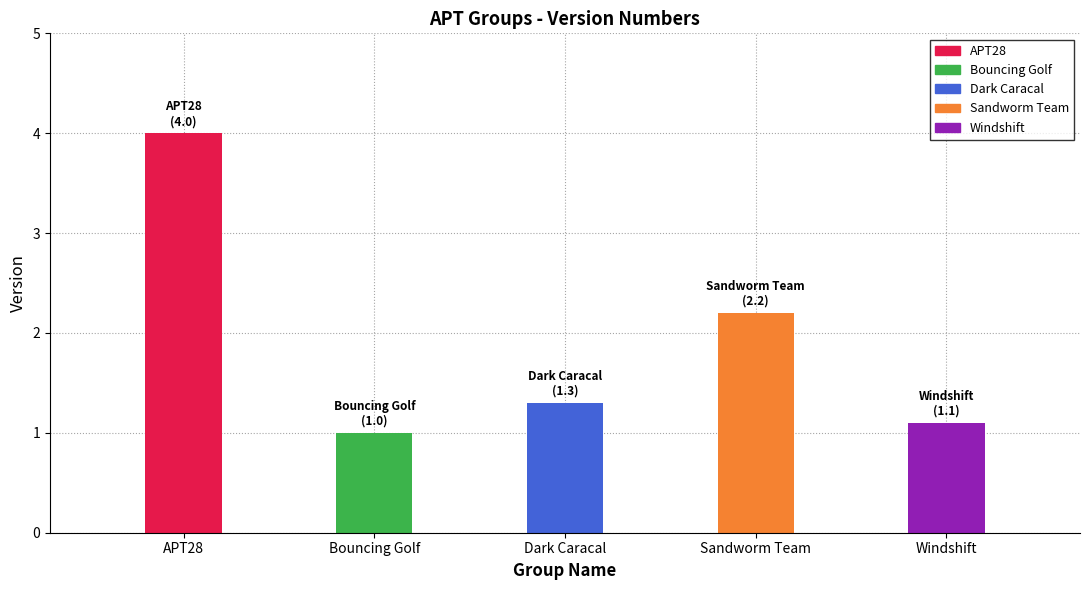

List the labels in order of value, largest first.

APT28, Sandworm Team, Dark Caracal, Windshift, Bouncing Golf